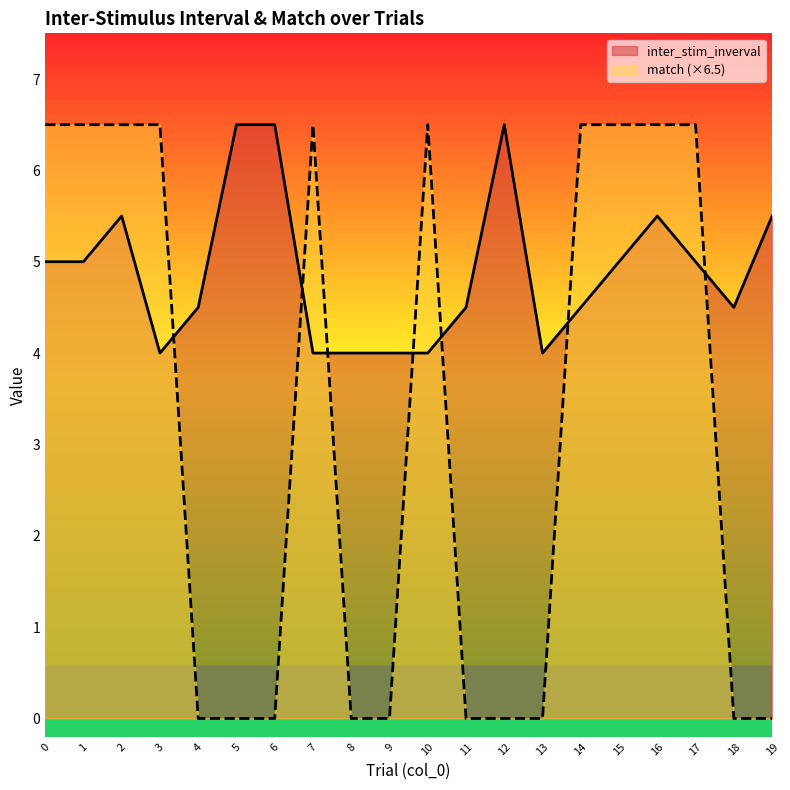

Reading left to right, transcribe all the data shown in this chart.

inter_stim_inverval: 0=5.0	1=5.0	2=5.5	3=4.0	4=4.5	5=6.5	6=6.5	7=4.0	8=4.0	9=4.0	10=4.0	11=4.5	12=6.5	13=4.0	14=4.5	15=5.0	16=5.5	17=5.0	18=4.5	19=5.5
match: 0=6.5	1=6.5	2=6.5	3=6.5	4=0.0	5=0.0	6=0.0	7=6.5	8=0.0	9=0.0	10=6.5	11=0.0	12=0.0	13=0.0	14=6.5	15=6.5	16=6.5	17=6.5	18=0.0	19=0.0